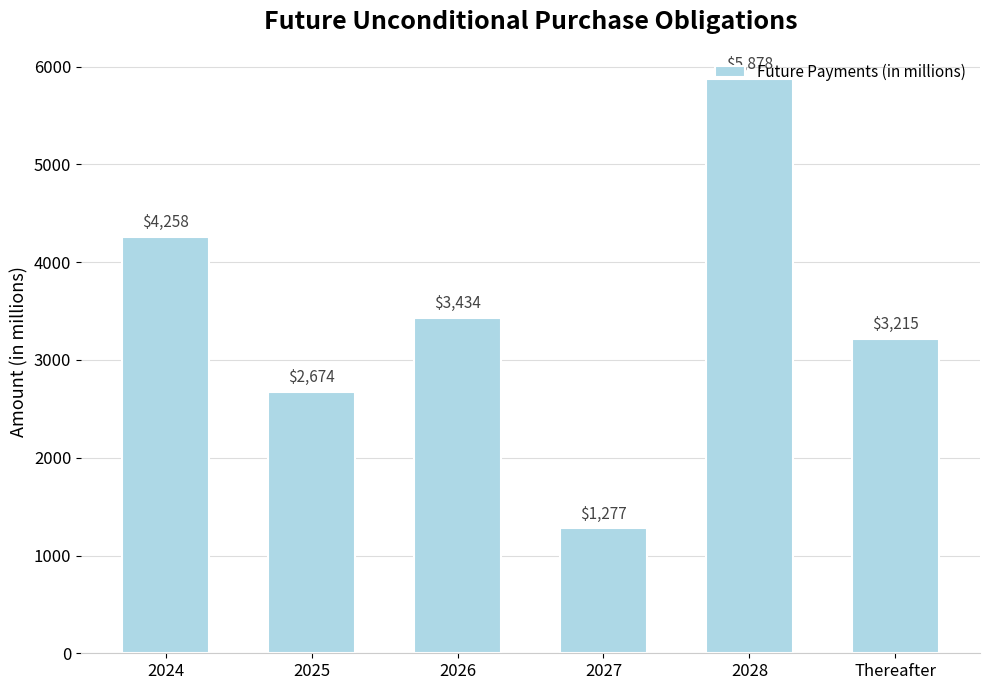

What is the smallest value displayed?

1277